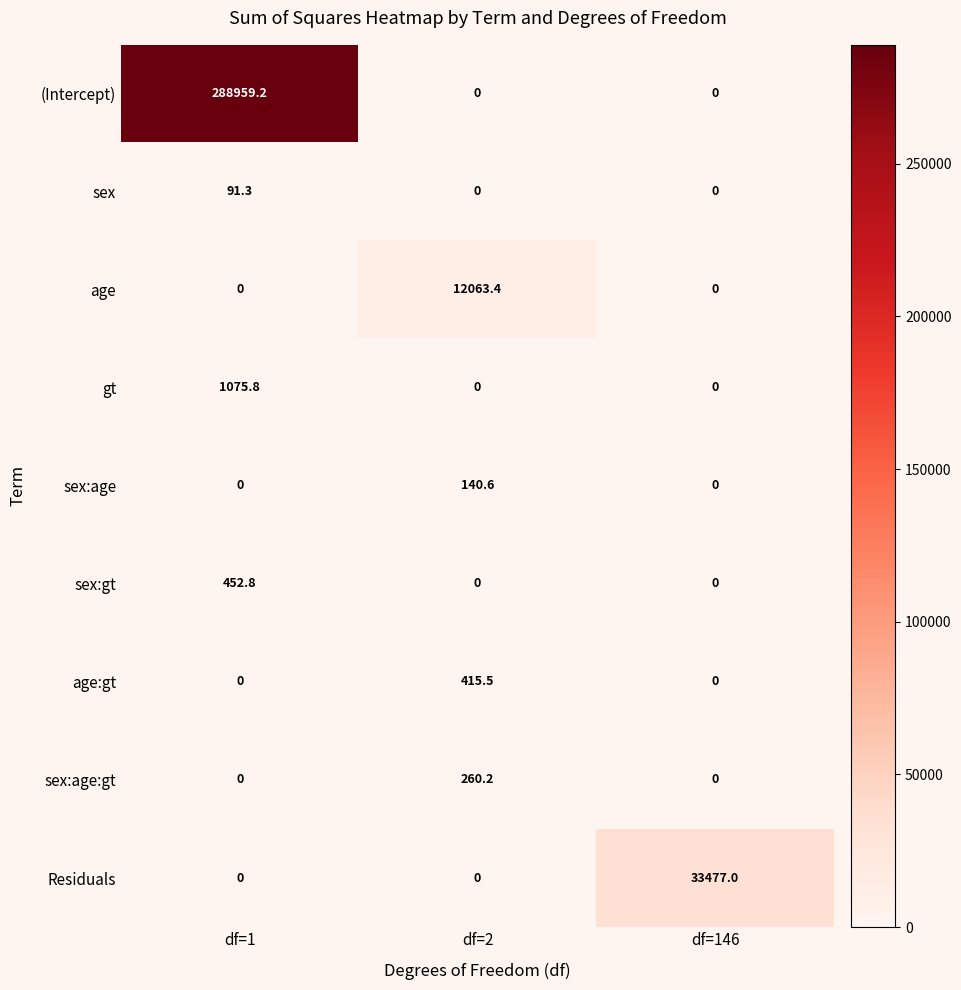

Is it true that sex equals 0.0 at df=2?

True